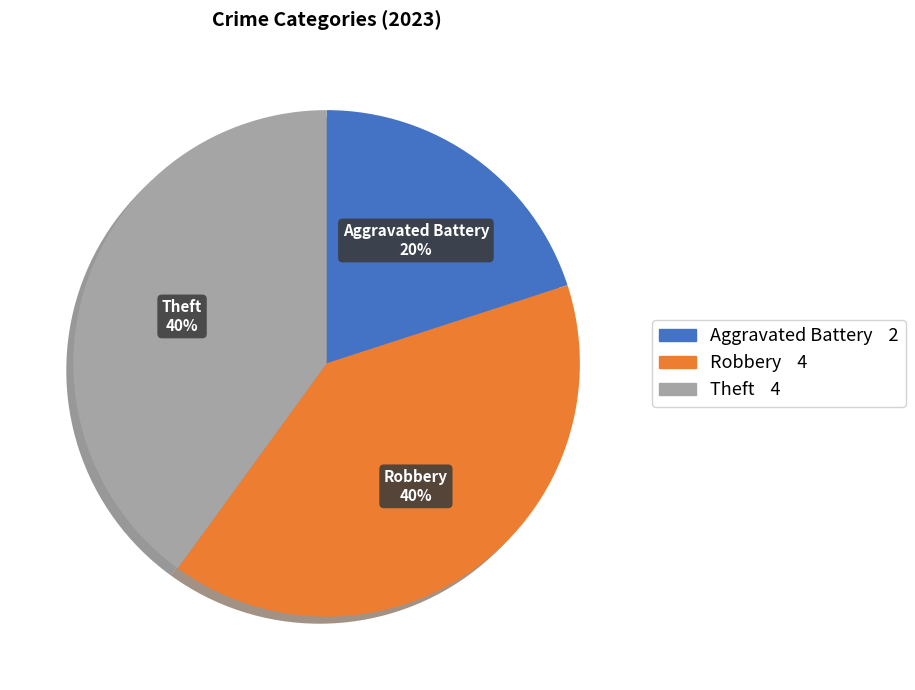

Which category has the smallest portion of the pie?

Aggravated Battery